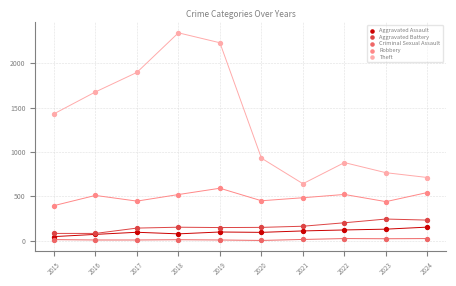

Which series has the widest spread of Y values?

Theft